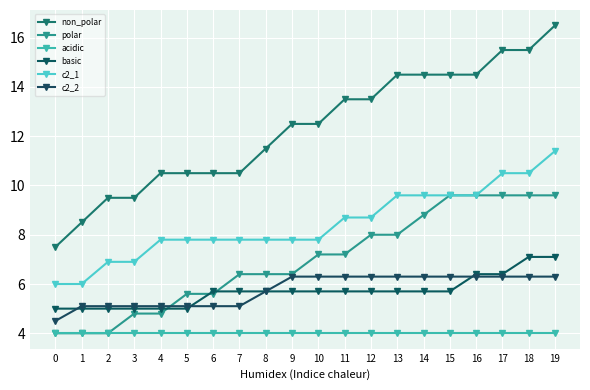

Rank the series at 3 from lowest to highest value.

acidic, polar, basic, c2_2, c2_1, non_polar